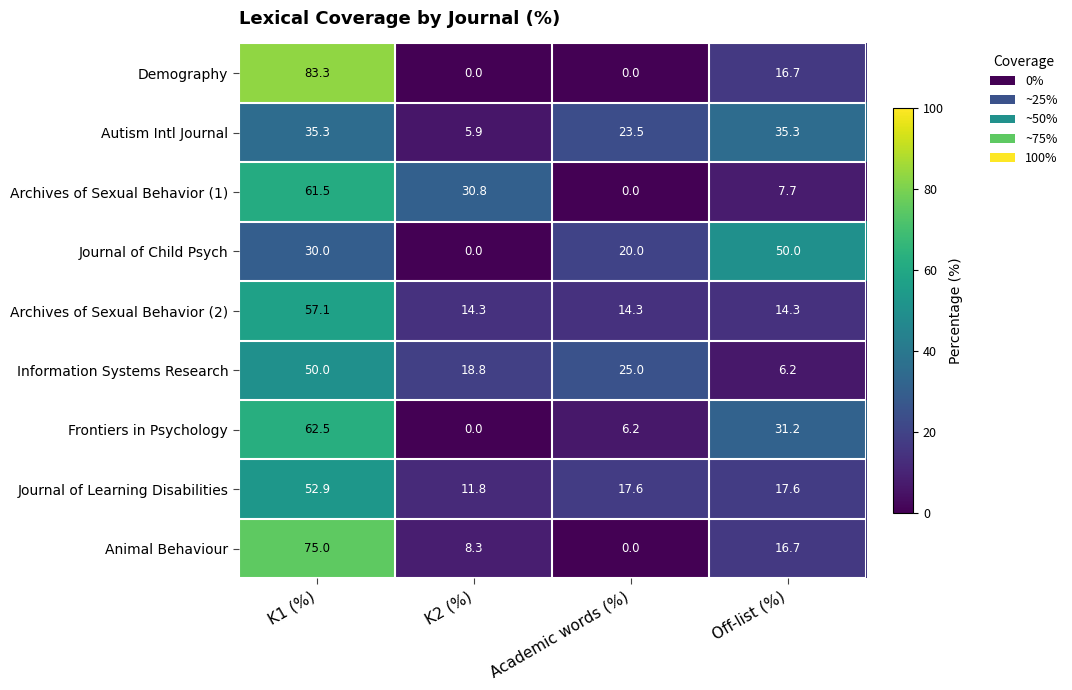

Which series has the widest spread of values?

Demography